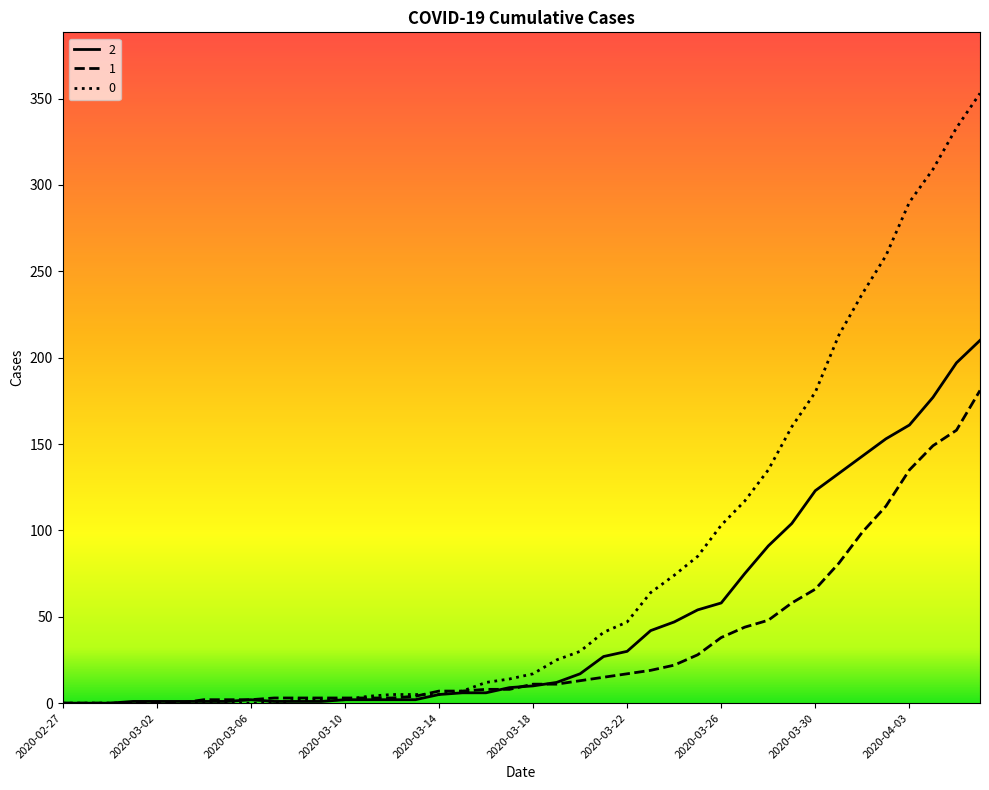

Does the chart have visible grid lines?

No